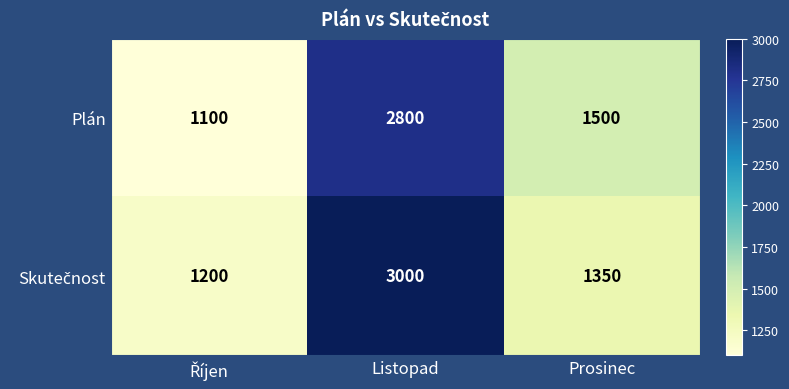

Where does the Plán series first go above 1500?

Listopad